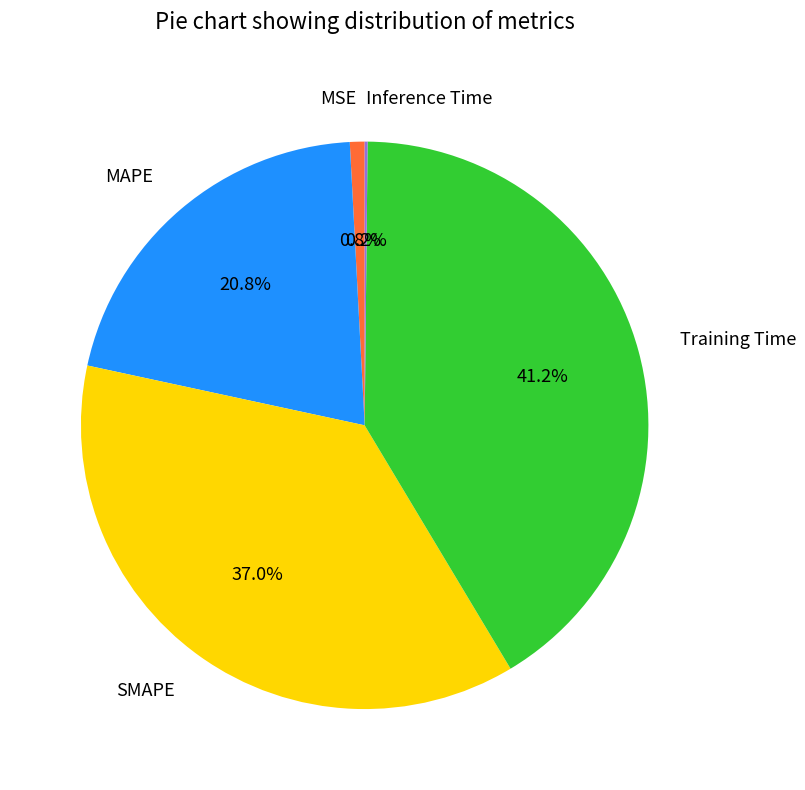

To the nearest percent, what percentage of the pie is MAPE?

21%